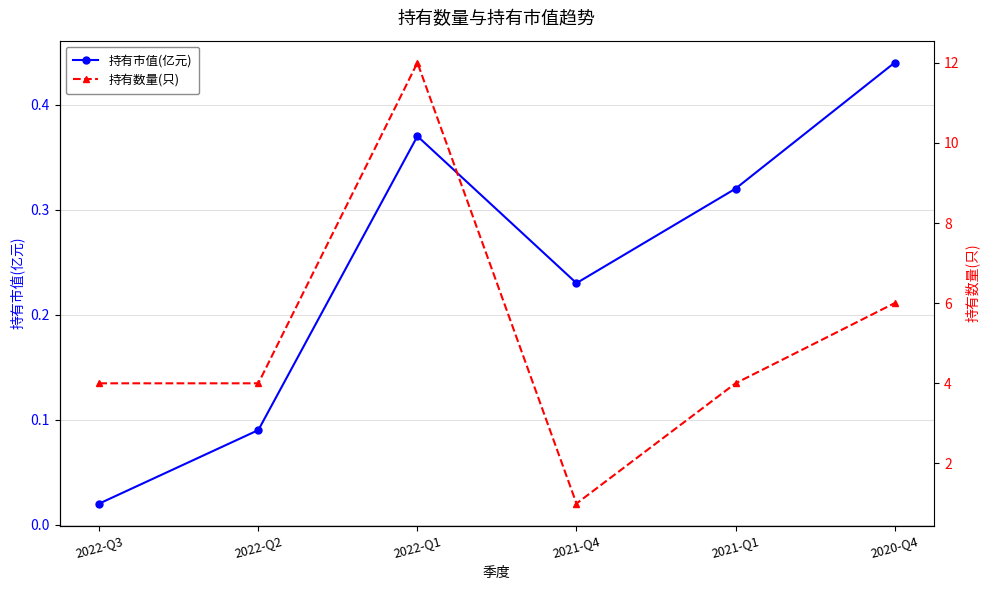

List the series in order of their peak value, lowest first.

持有市值(亿元), 持有数量(只)